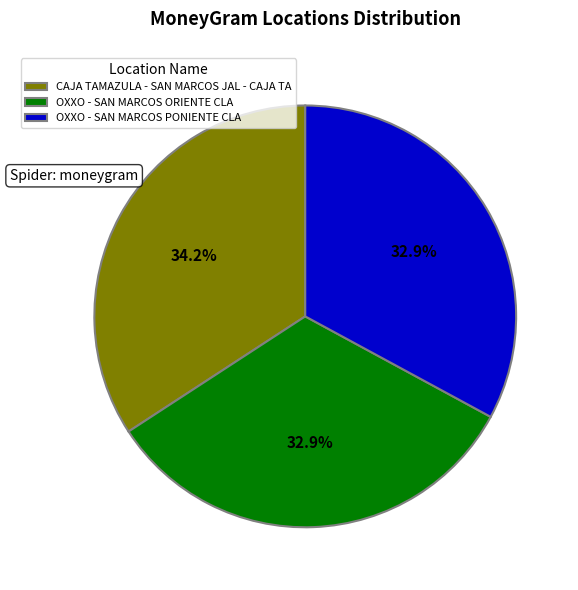

Is there any slice that represents more than half of the pie?

No